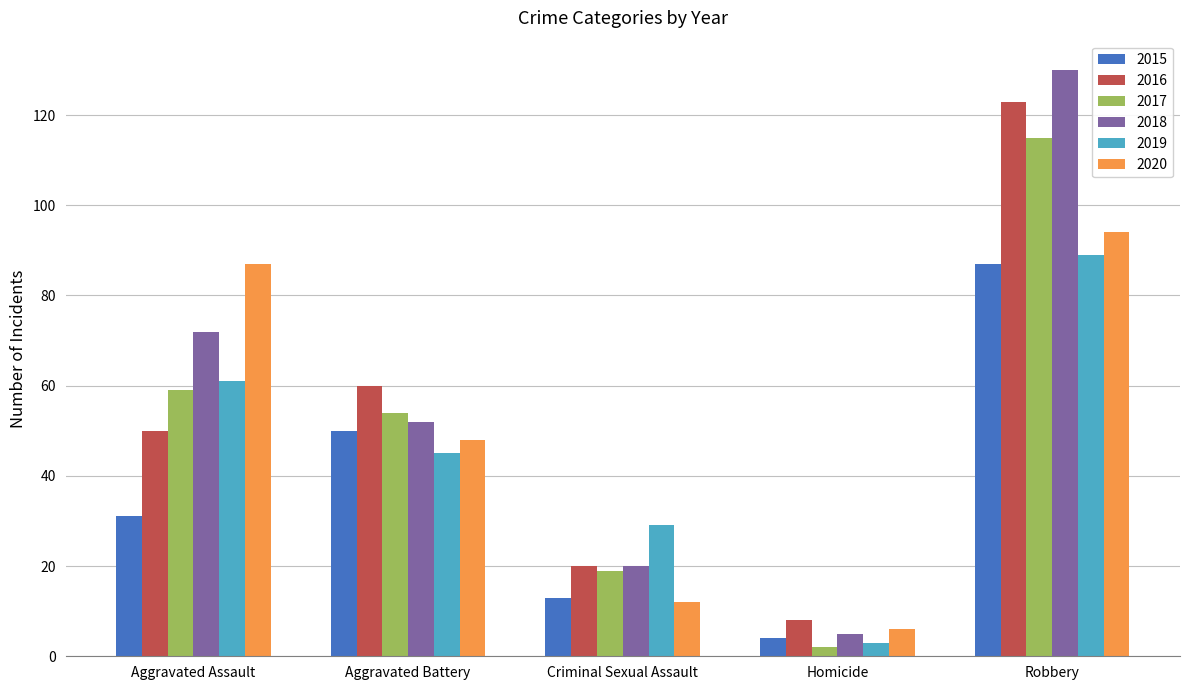

What is the minimum value shown in the chart?

2